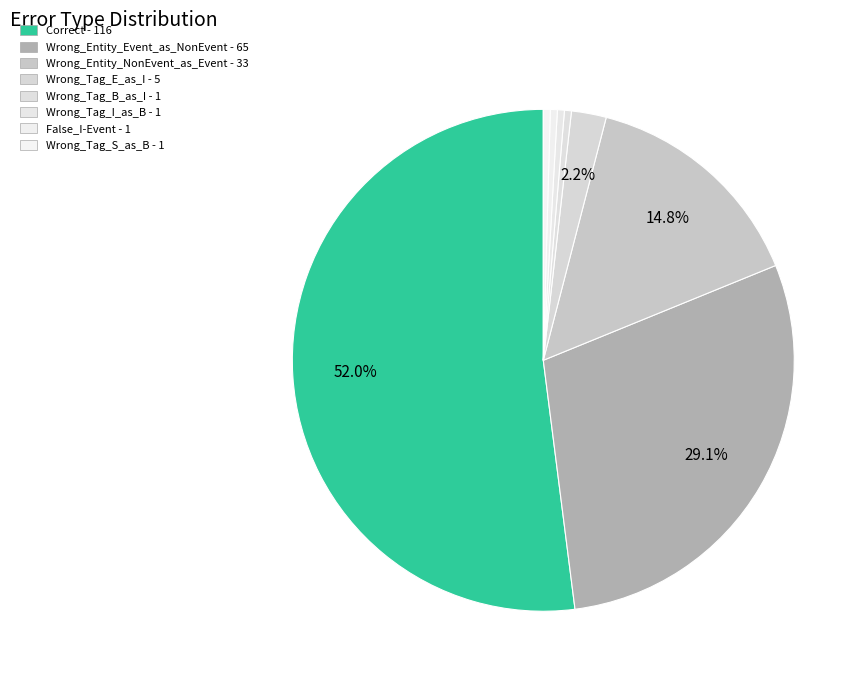

To the nearest percent, what is the combined percentage of Wrong_Entity_NonEvent_as_Event and Wrong_Tag_E_as_I?

17%